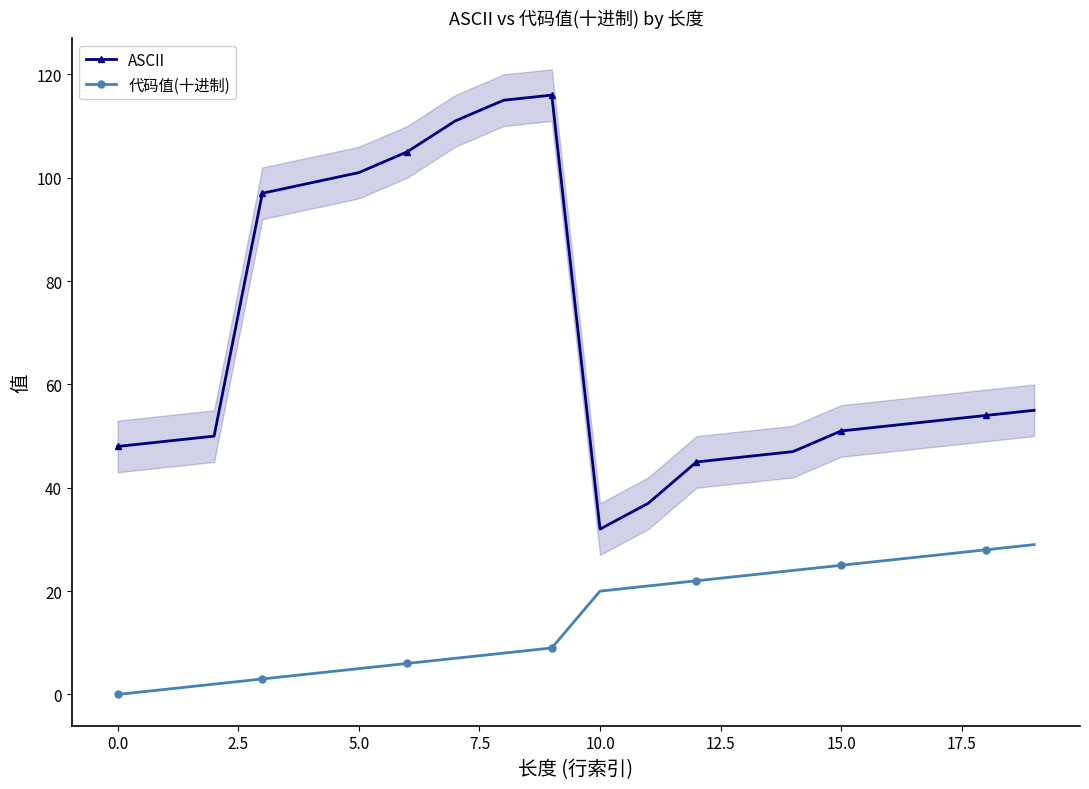

What is the label of the 15th point from the left?

14